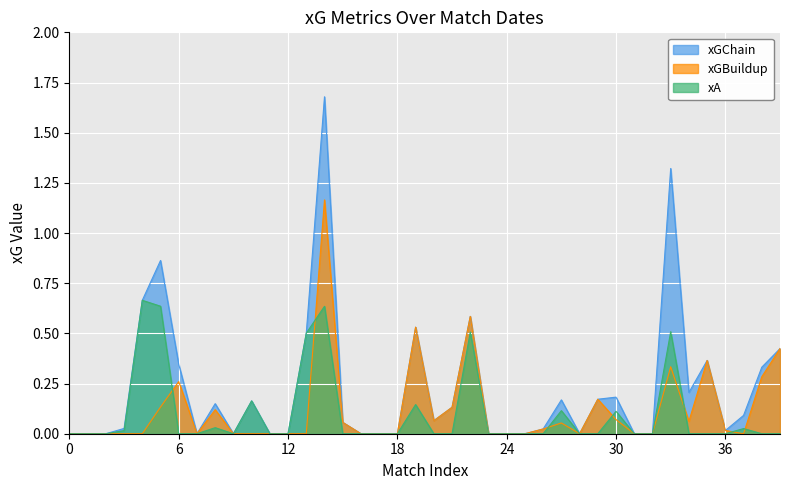

Which series has the largest total across all categories?

xGChain